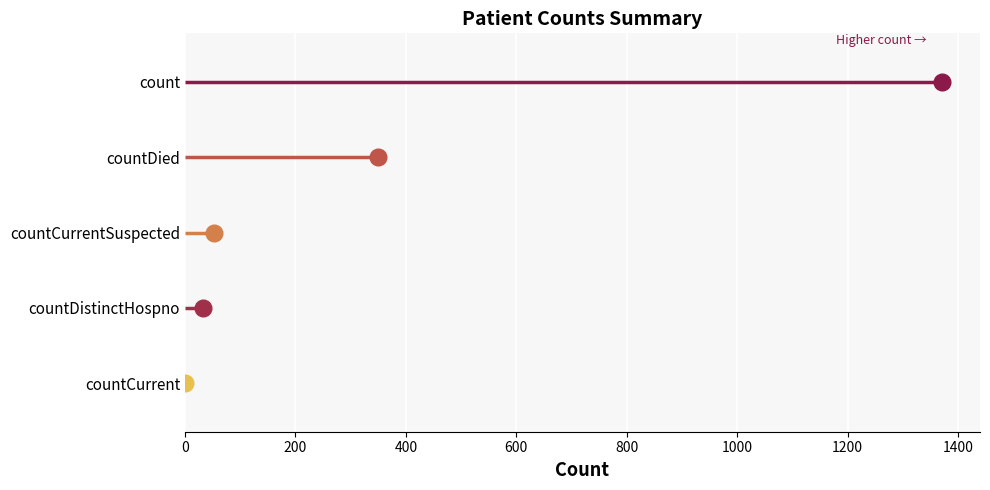

Count the number of data series in this chart.

1